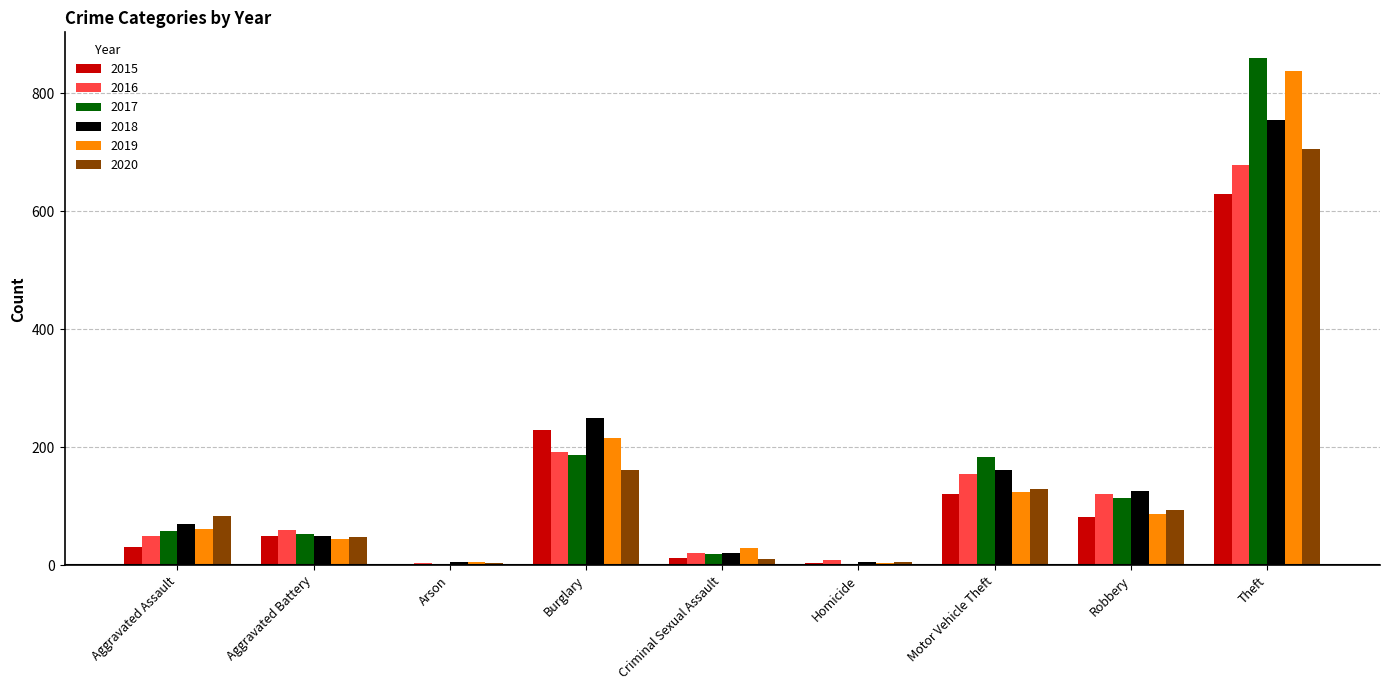

Which series changed the most between Aggravated Battery and Motor Vehicle Theft?

2017